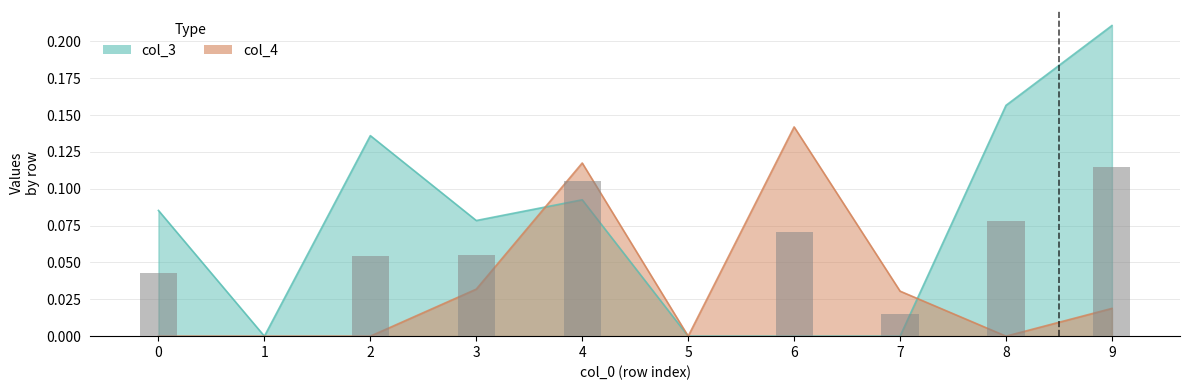

The col_4 series shows 0.0 at 6. True or false?

False